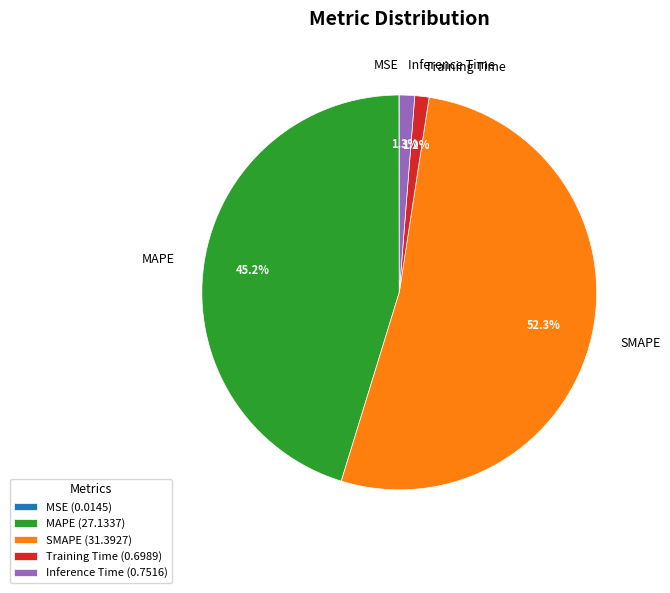

What portion of the pie excludes MAPE?

54.8%